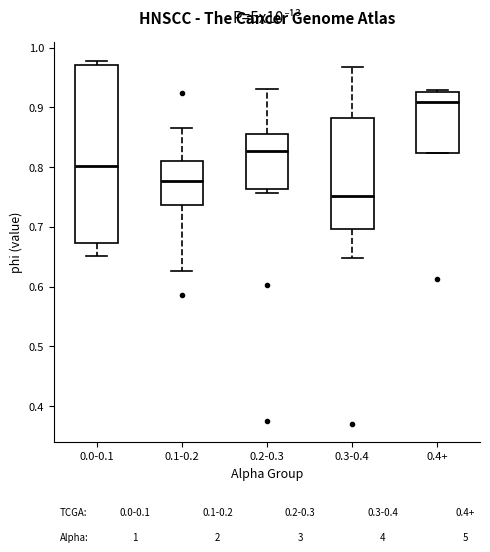

Where does the lower whisker of the box for 0.1-0.2 end on the y-axis? The values are not printed on the chart, so give them approximately, as read against the axis.

0.63